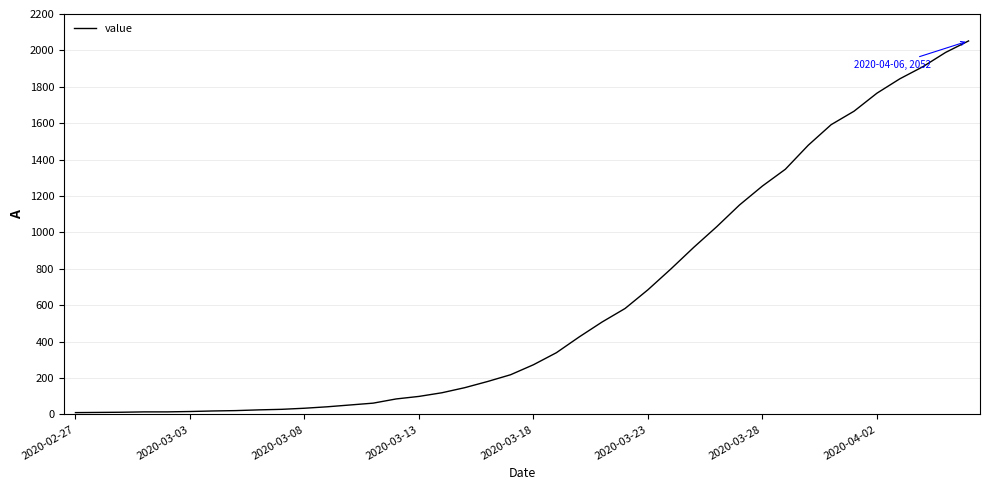

What is the difference between the maximum and minimum values?

2042